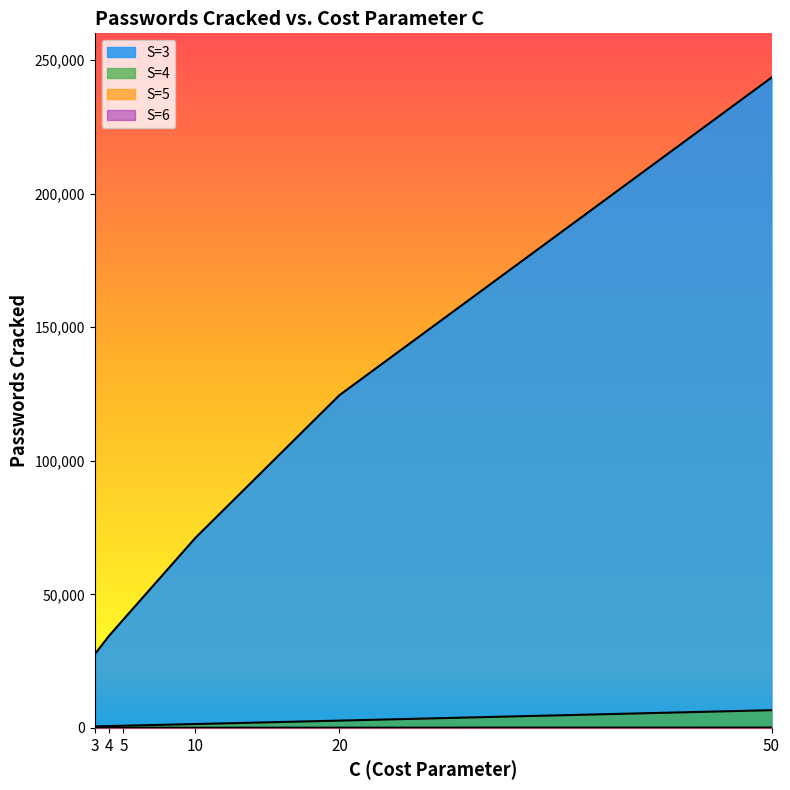

At how many categories does at least one series exceed 222274?

1